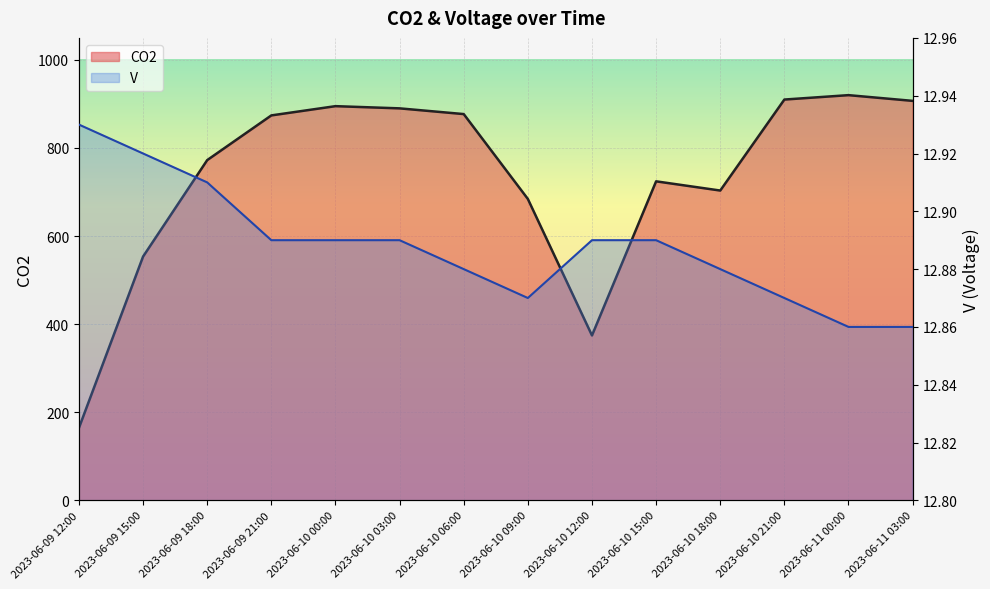

At which category does the chart reach its minimum across all series?

2023-06-11 00:00